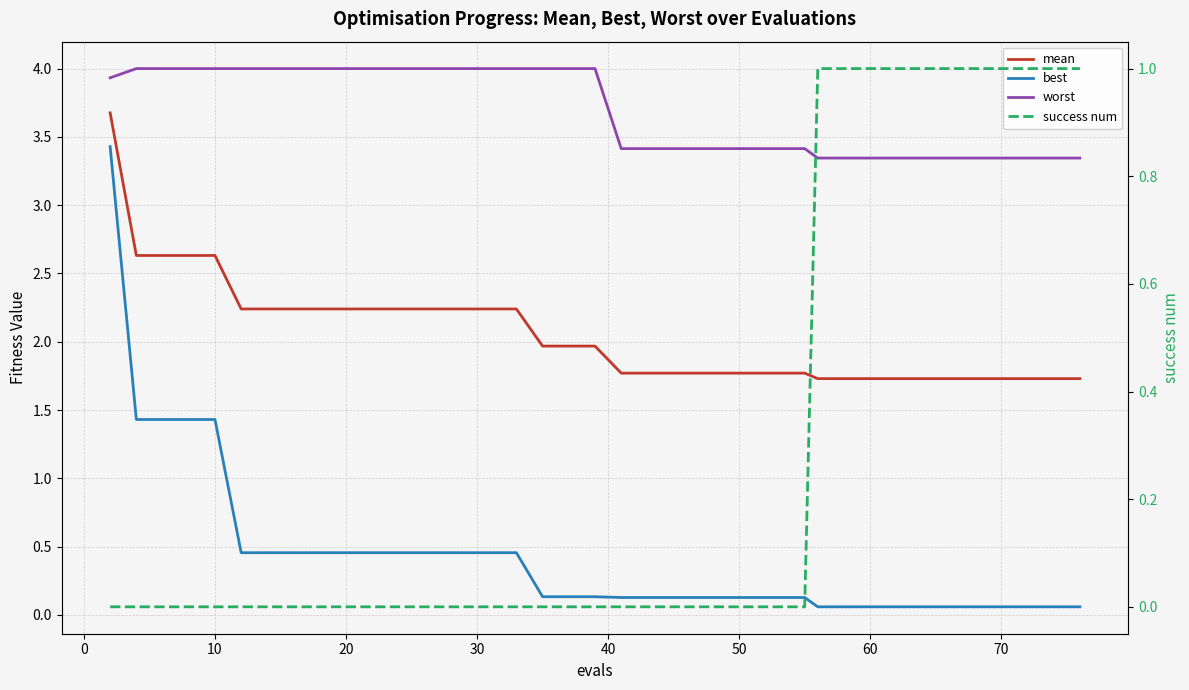

Which series has the largest range (max minus min)?

best